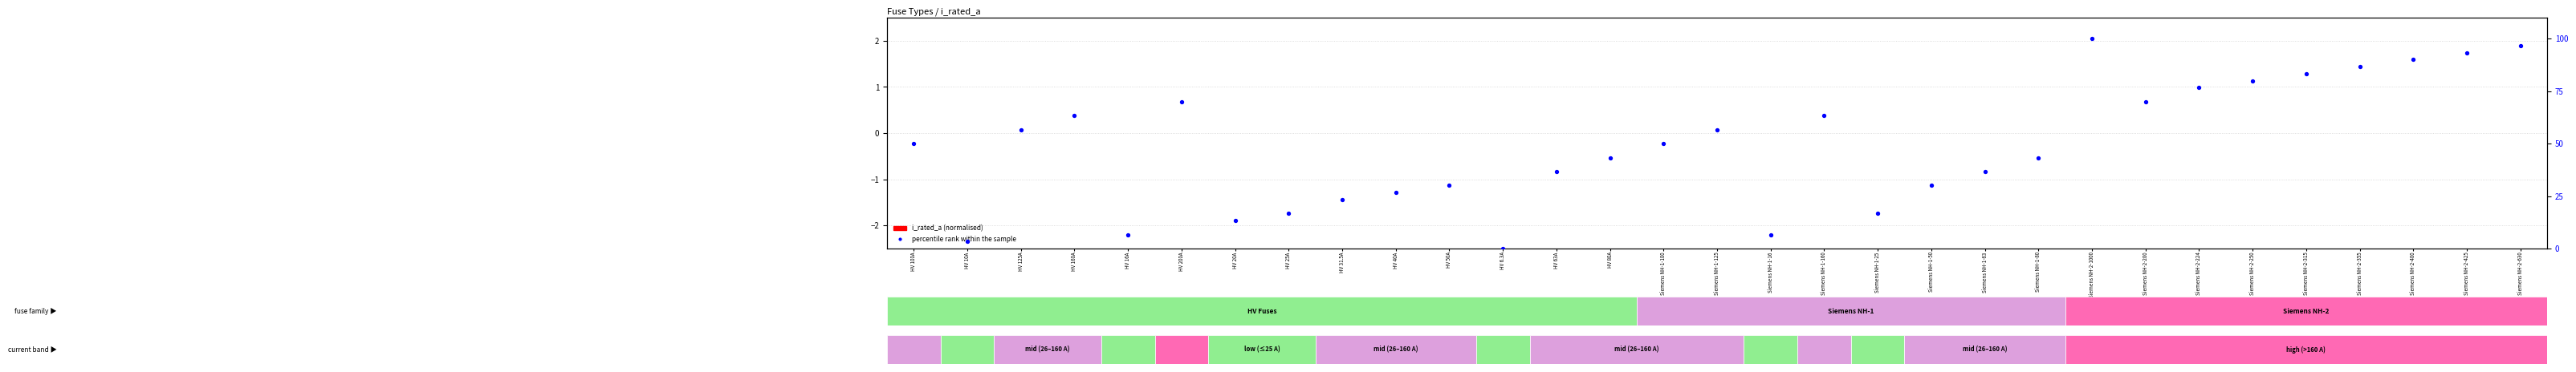

Reading left to right, extract all data points from this chart.

i_rated_a (normalised): -0.0	-0.0	-0.0	-0.0	-0.0	0.0	-0.0	-0.0	-0.0	-0.0	-0.0	-0.0	-0.0	-0.0	-0.0	-0.0	-0.0	-0.0	-0.0	-0.0	-0.0	-0.0	0.0	0.0	0.0	0.0	0.0	0.0	0.0	0.0	0.0
percentile rank within the sample: 50.0	3.3	56.7	63.3	6.7	70.0	13.3	16.7	23.3	26.7	30.0	0.0	36.7	43.3	50.0	56.7	6.7	63.3	16.7	30.0	36.7	43.3	100.0	70.0	76.7	80.0	83.3	86.7	90.0	93.3	96.7